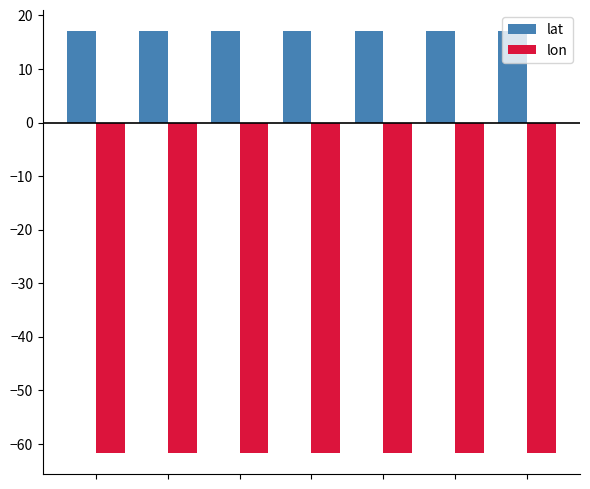

What is the lowest value of the lat series?

17.0